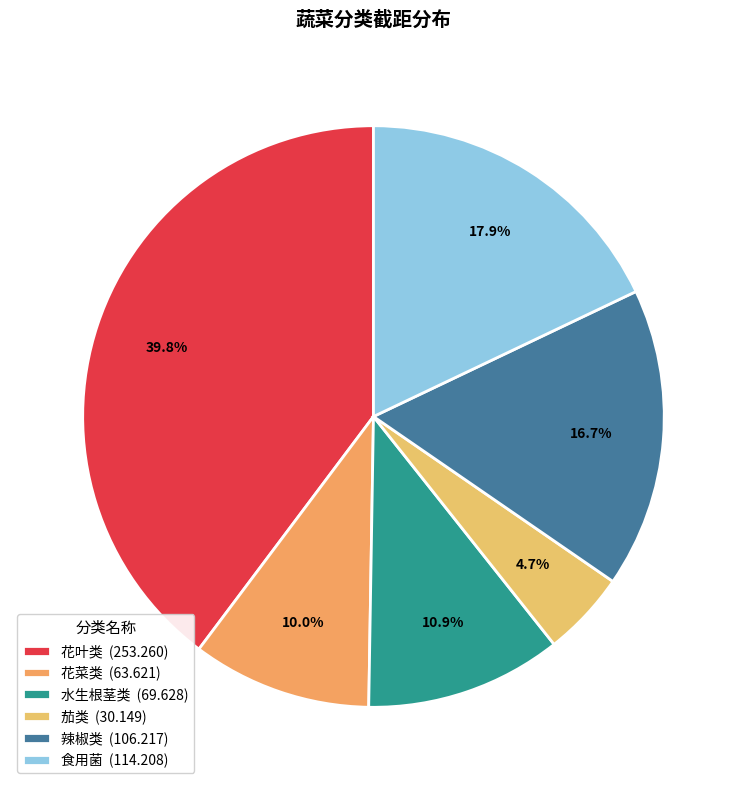

How much of the chart is everything except 花菜类?

90.0%